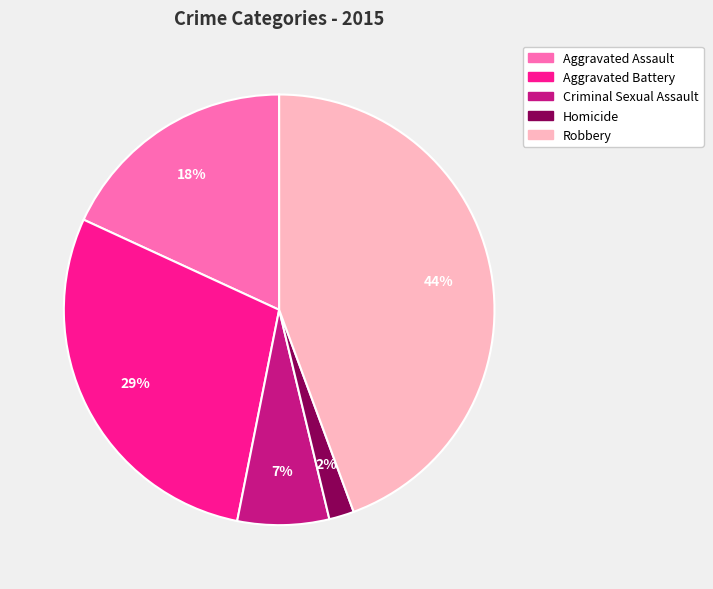

How many slices are in this pie chart?

5